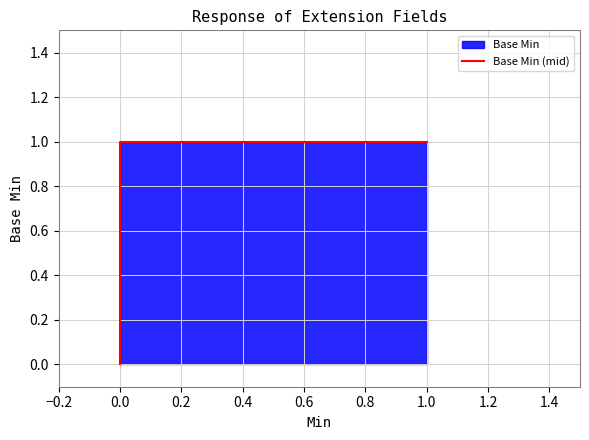

Reading left to right, transcribe all the data shown in this chart.

0	0	1	1